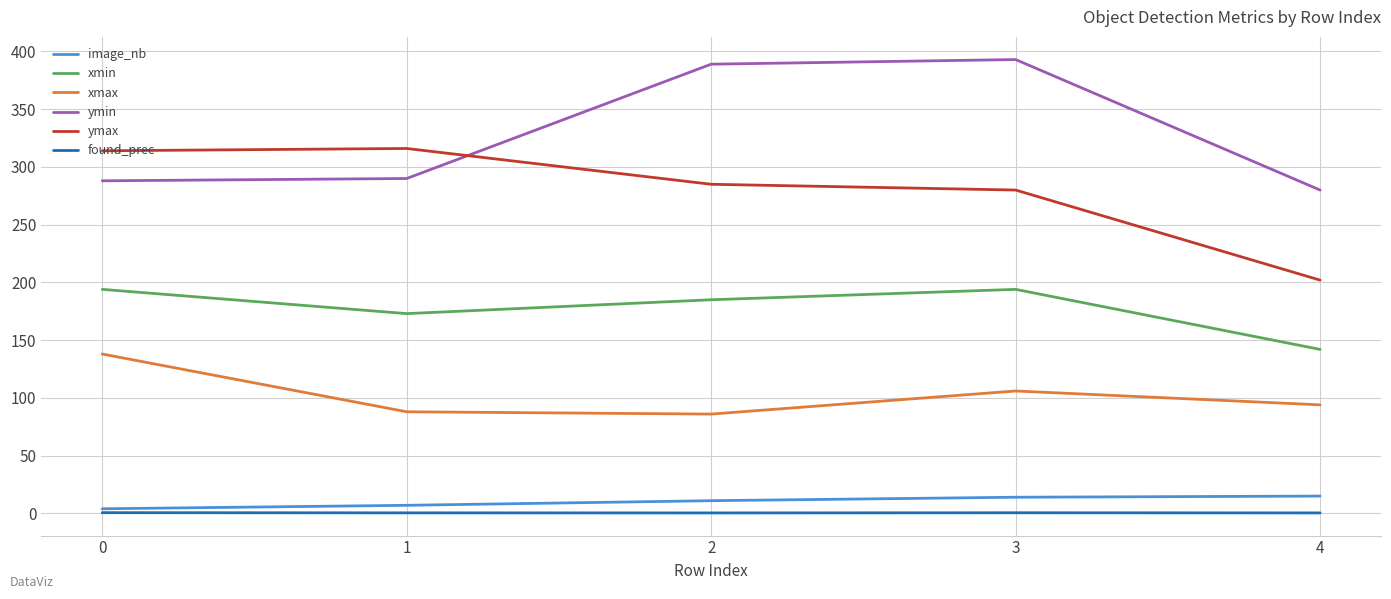

What is the maximum value shown in the chart?

393.0